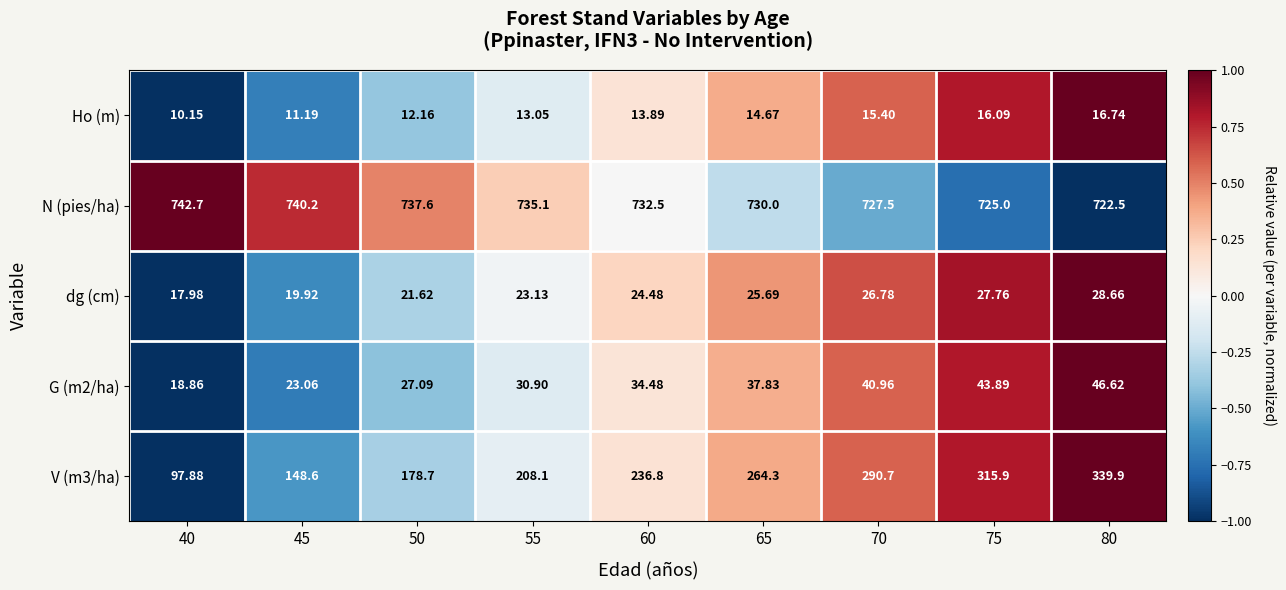

What is the spread (max minus min) of values at 60?

718.6